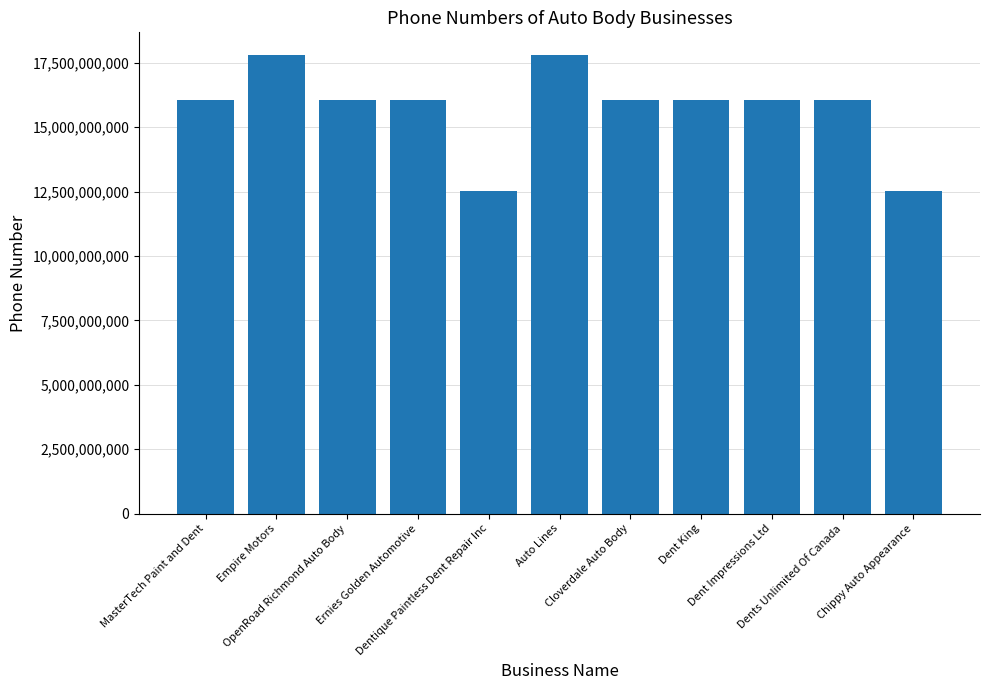

Is it true that the value at Dents Unlimited Of Canada is 16044699545?

True